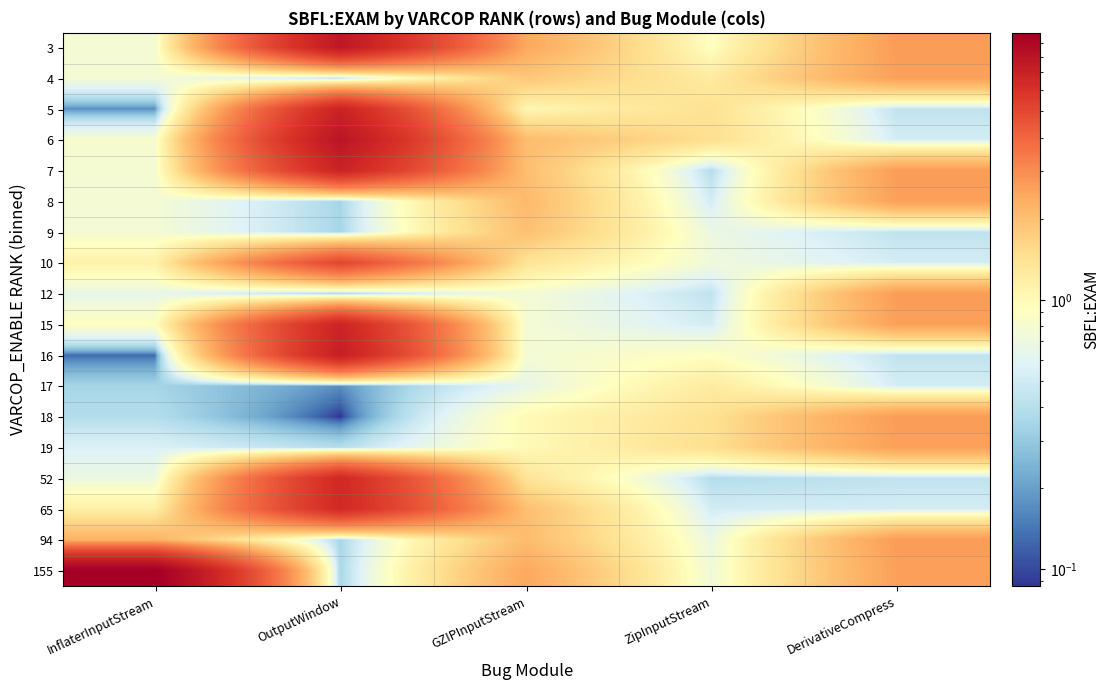

What is the total value across all series at DerivativeCompress?

30.2